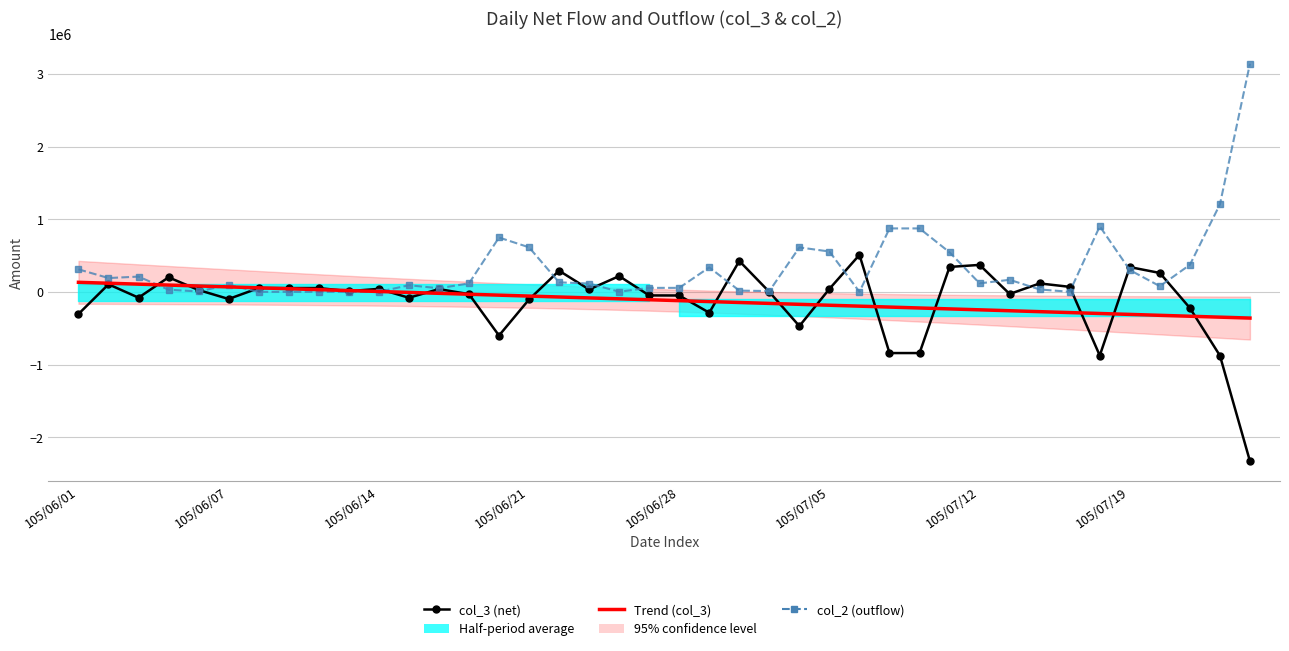

The col_2 (outflow) series shows 902000.0 at 34. True or false?

True